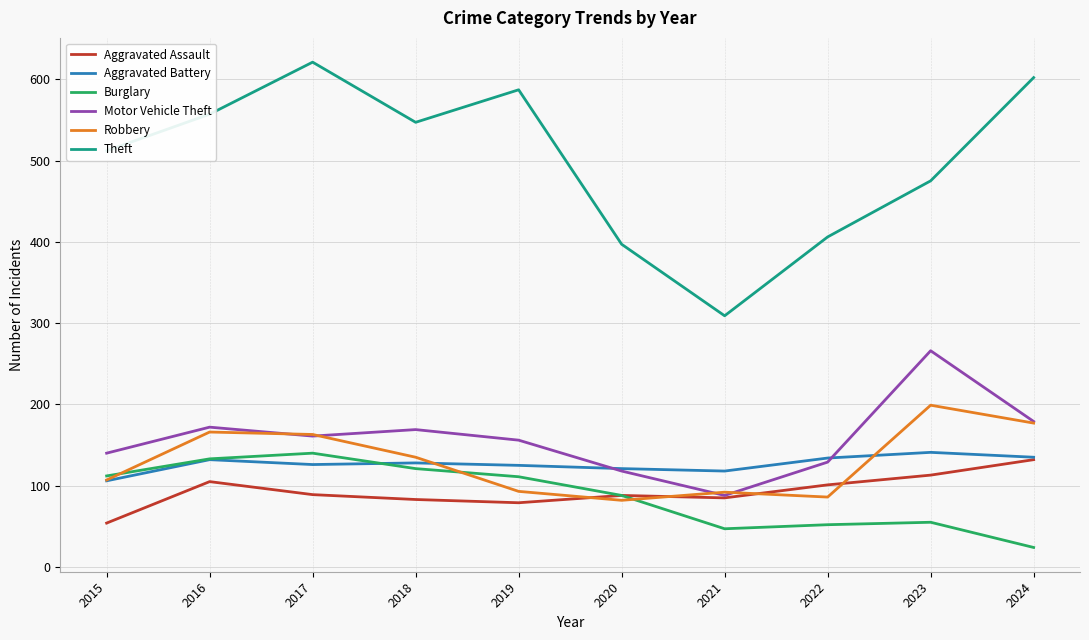

Between 2020 and 2021, which series saw the biggest shift?

Theft